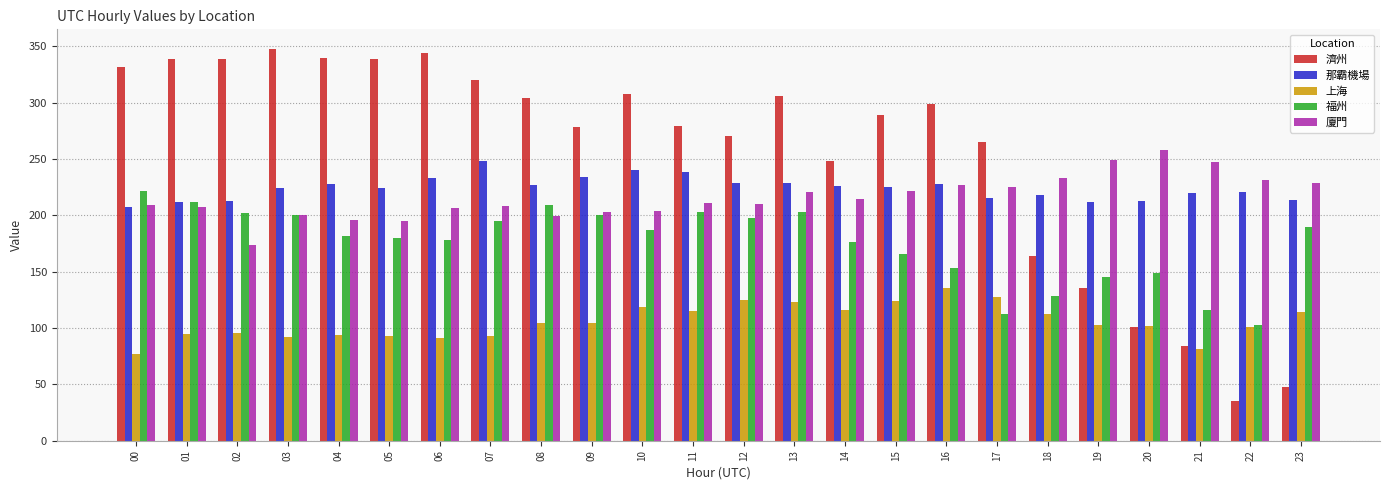

What is the sum of the 福州 values at 04 and 11?

385.0